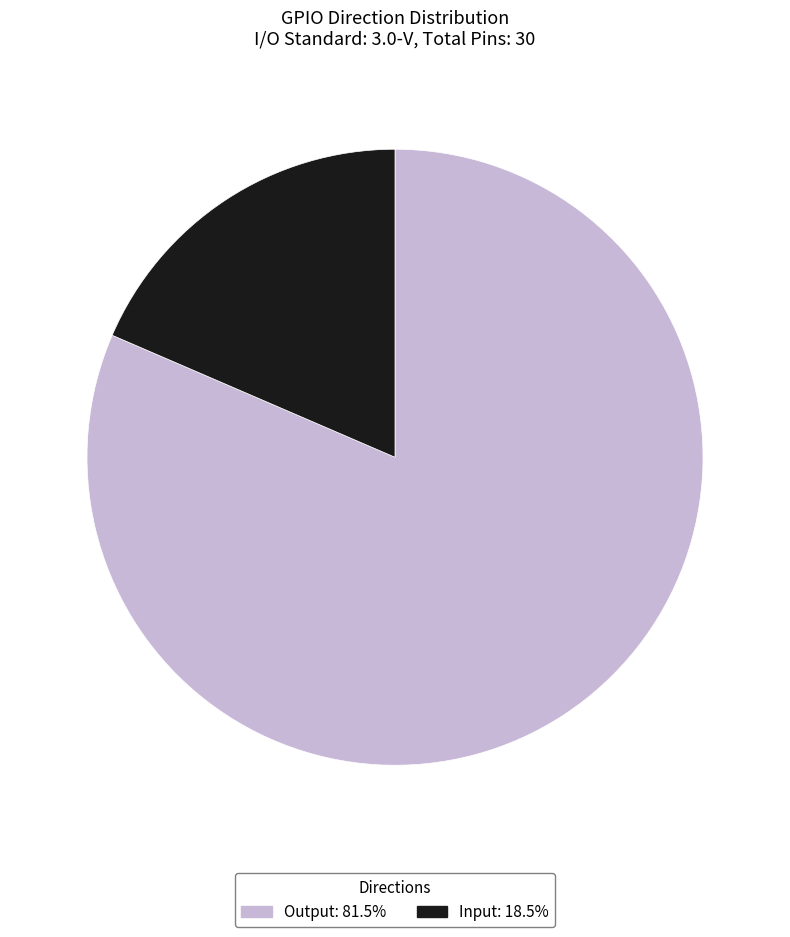

Do Output and Input together represent more than half of the pie?

Yes